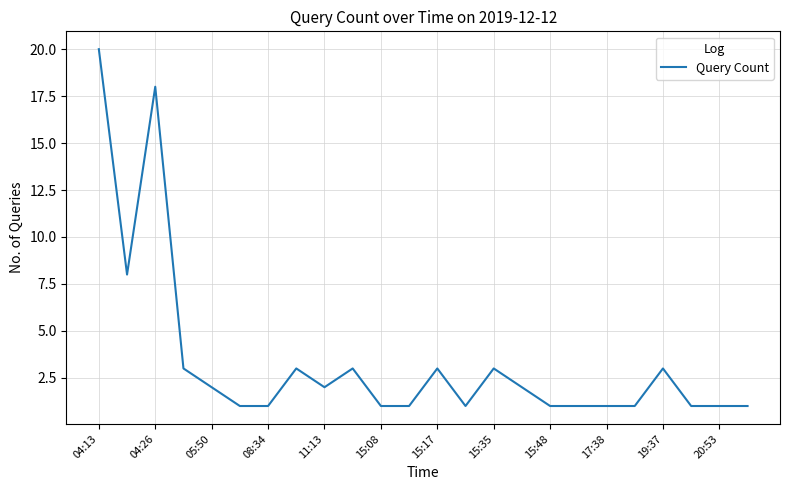

How many categories are shown in the chart?

24